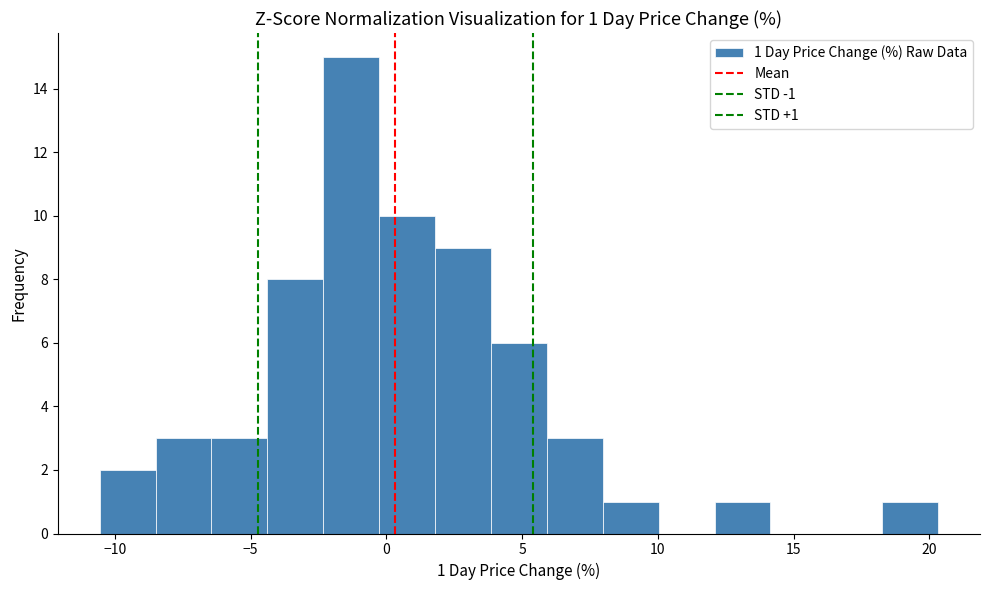

Over which range of the x-axis is the bar tallest?

-2.5 to -0.5